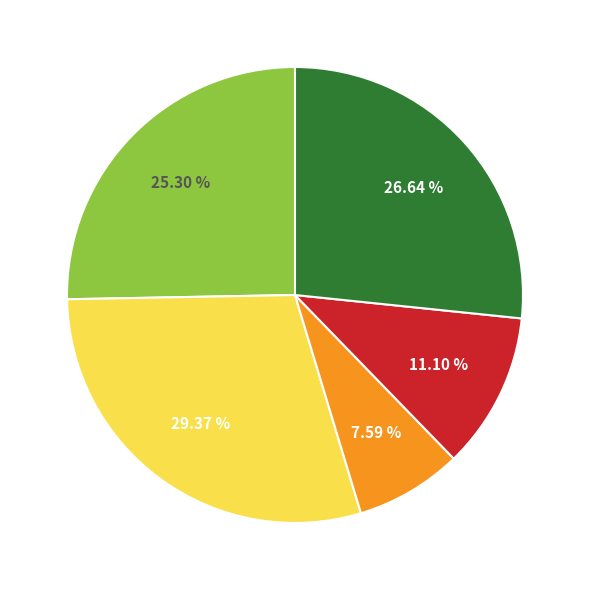

Is there any slice that represents more than half of the pie?

No